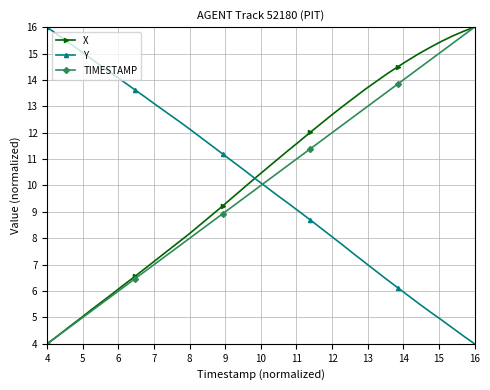

How many intersections are there between Y and TIMESTAMP?

1